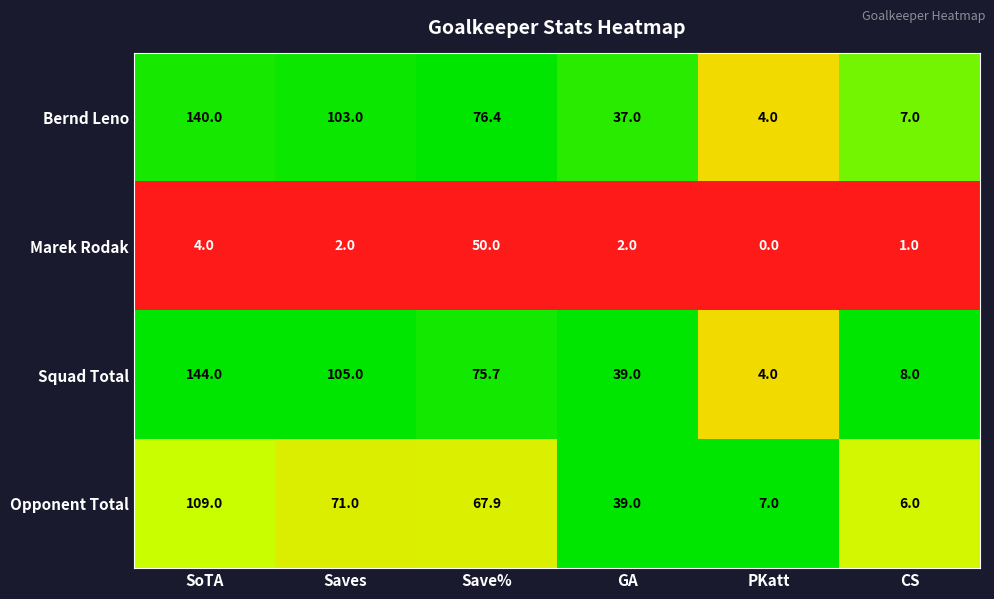

Which series has the largest total across all categories?

Squad Total